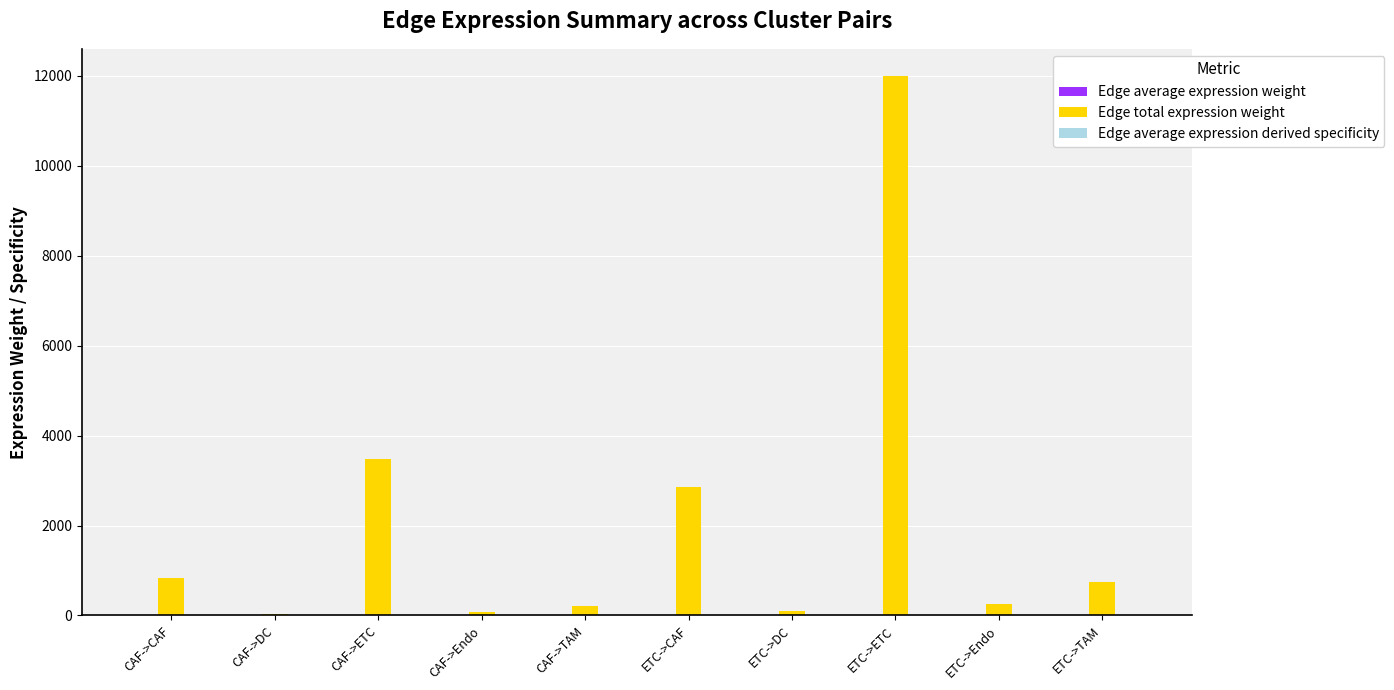

The Edge total expression weight series shows 5197.6 at CAF->ETC. True or false?

False